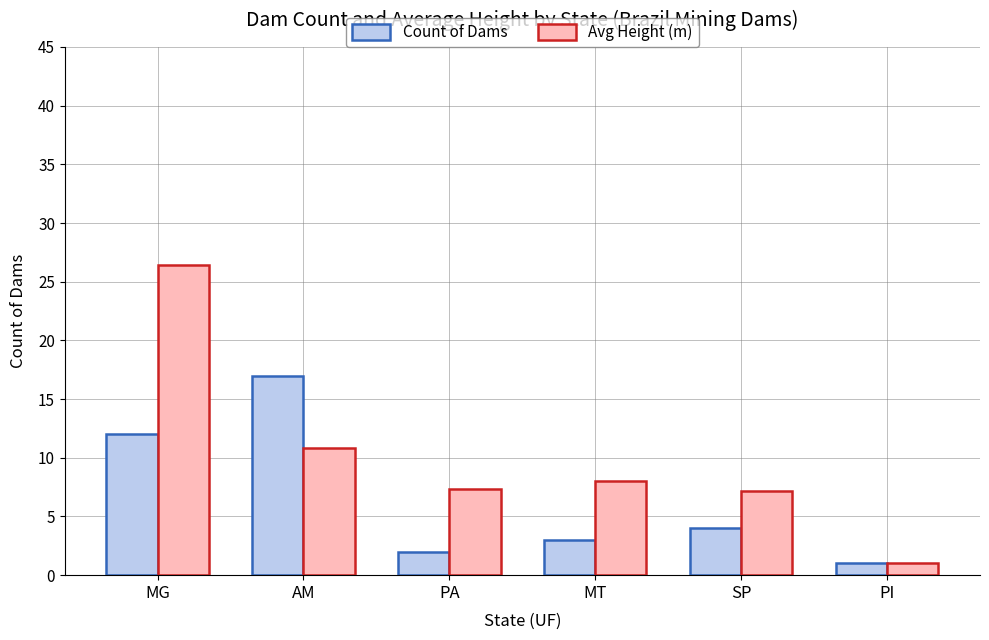

Count the number of categories in the chart.

6